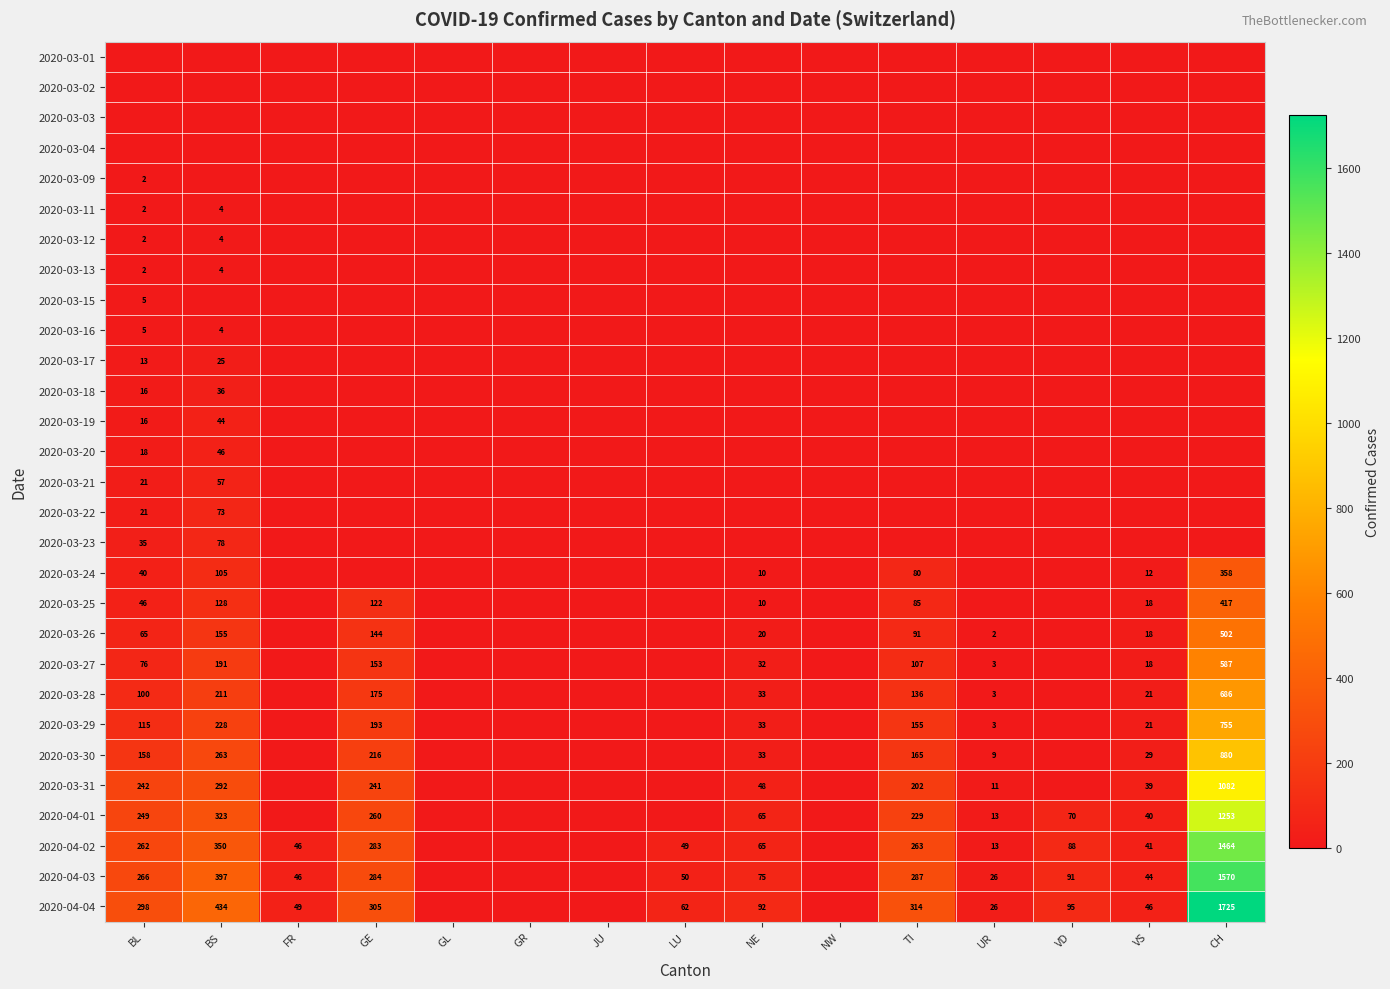

What is the difference between the 2020-04-03 values at UR and VS?

18